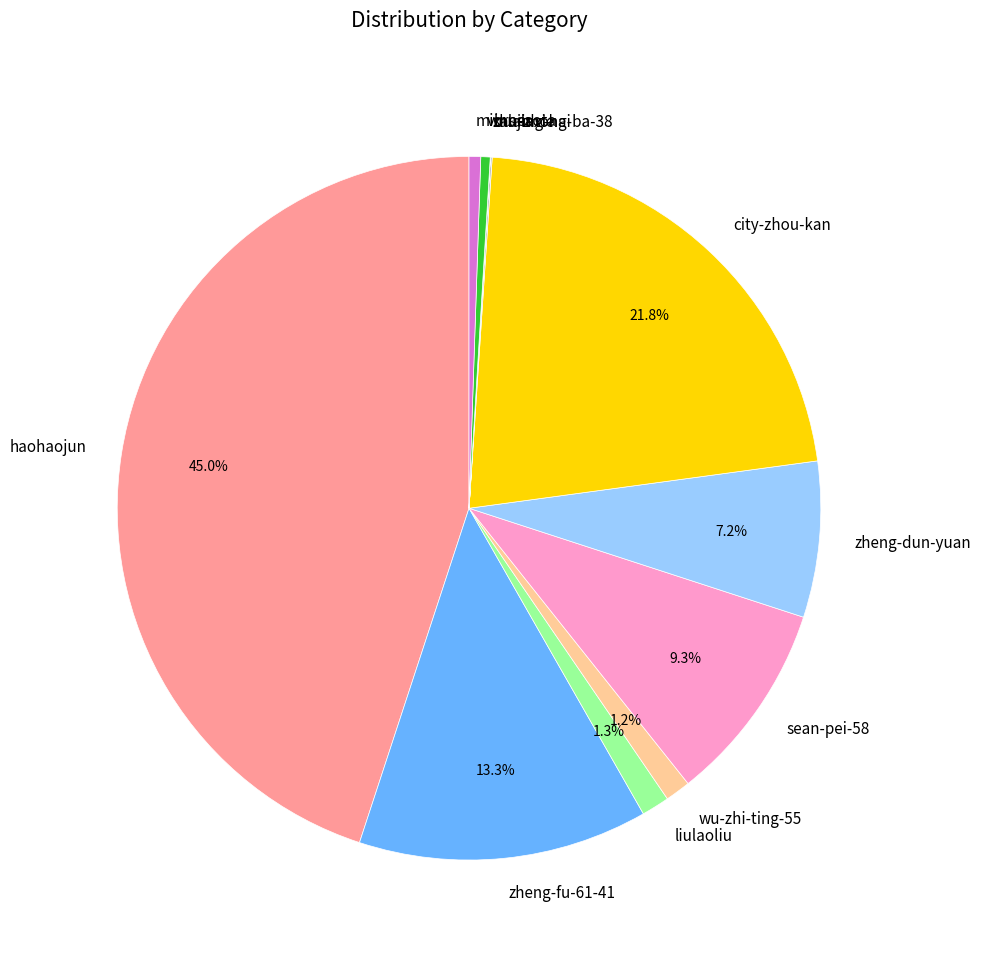

Between sean-pei-58 and wu-zhi-ting-55, which is larger?

sean-pei-58